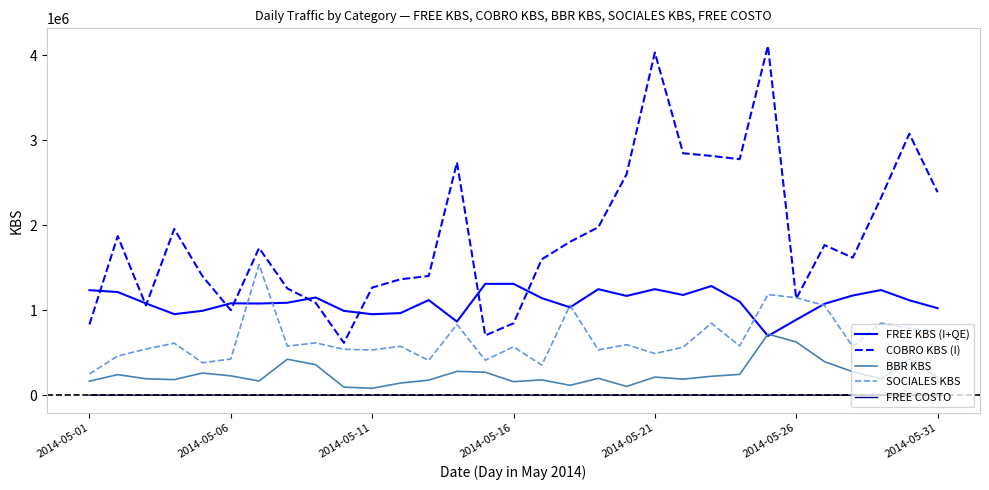

How many lines are shown in the chart?

5